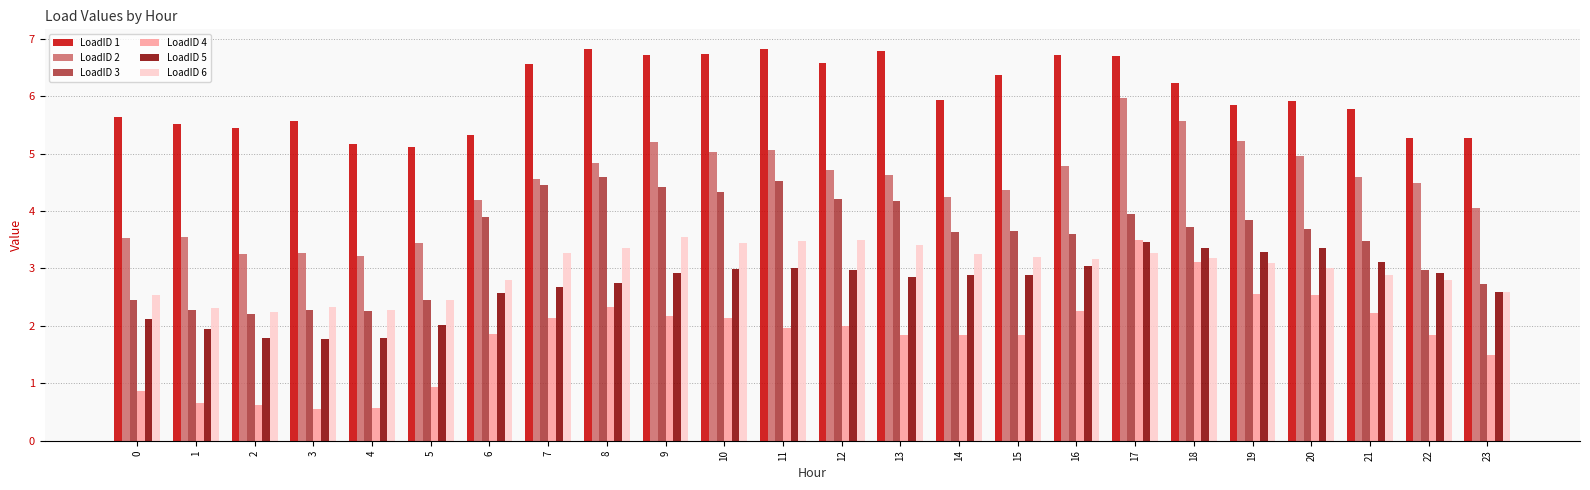

What is the maximum value shown in the chart?

6.8